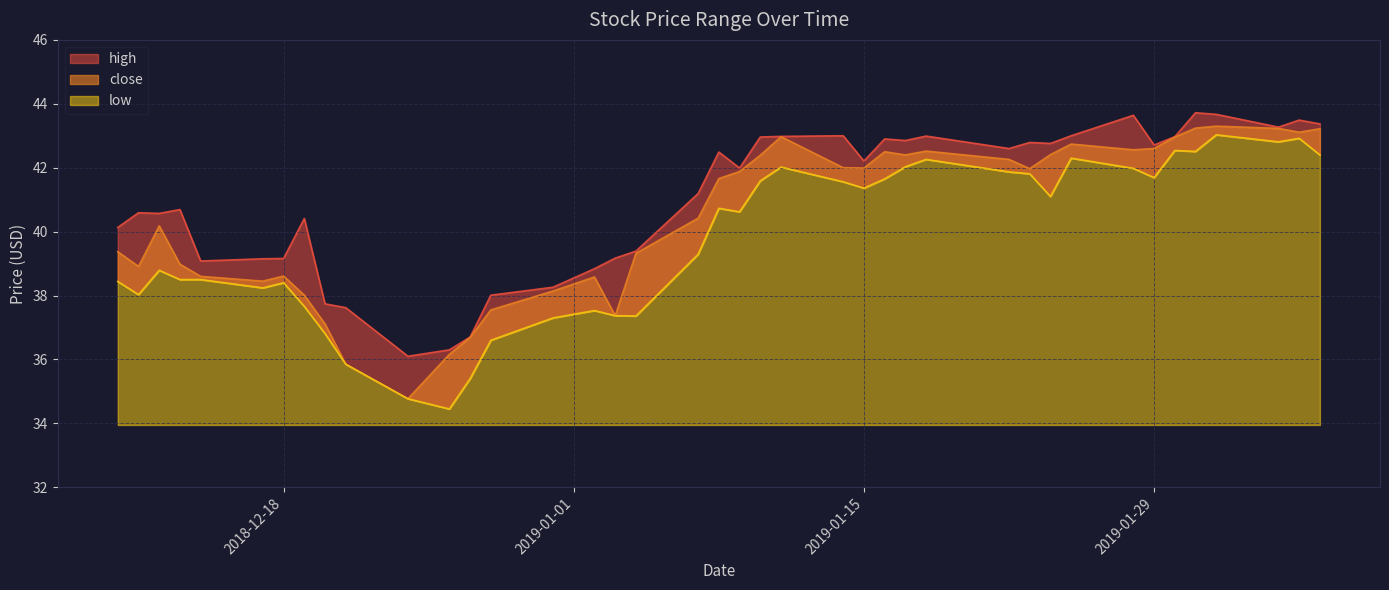

Which series has the largest range (max minus min)?

low